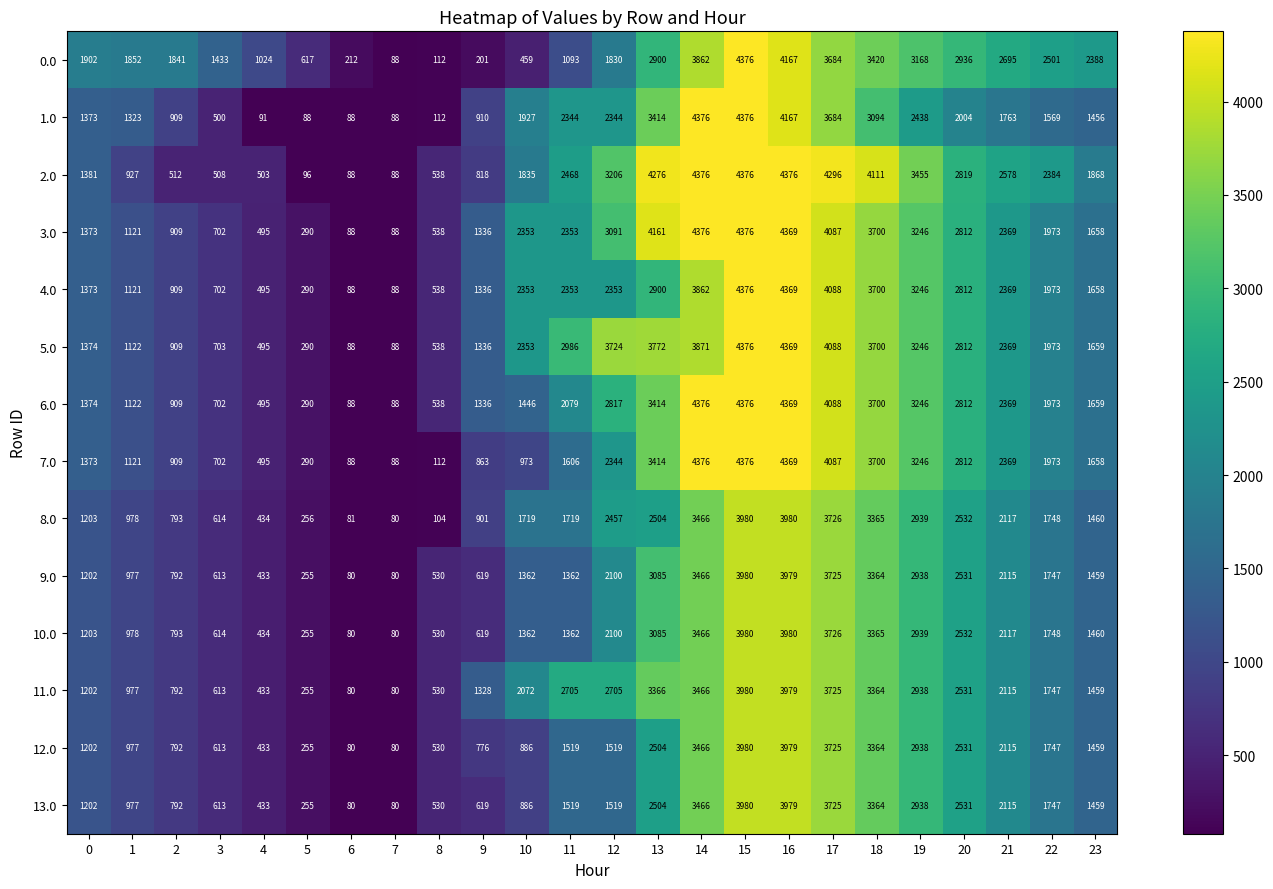

What is the spread (max minus min) of values at 4?

933